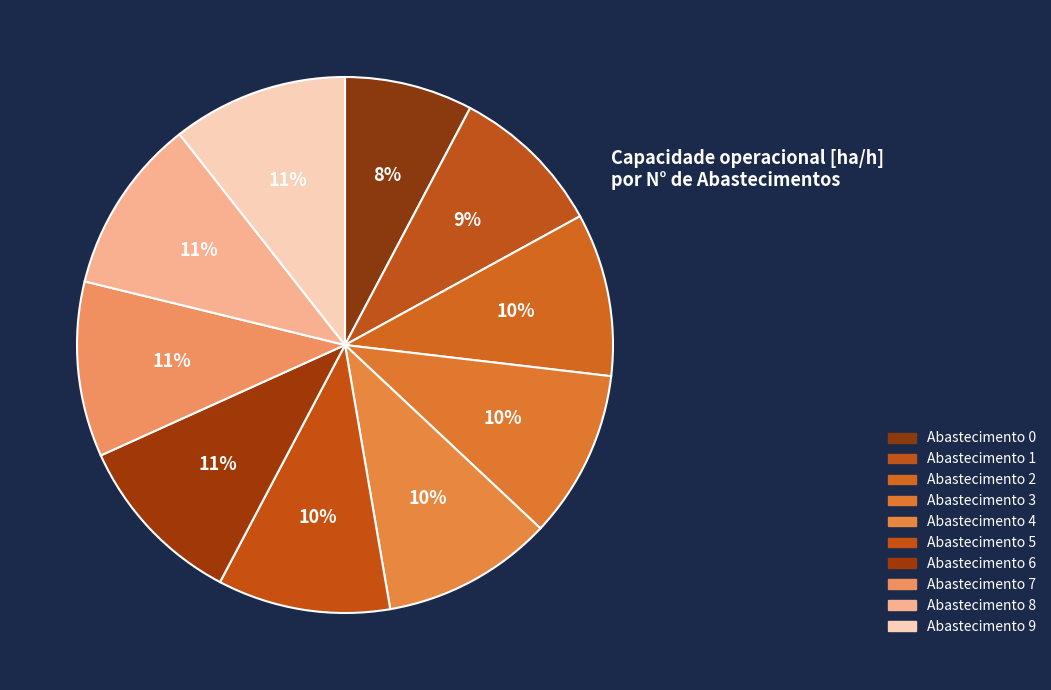

How many segments does this pie chart have?

10